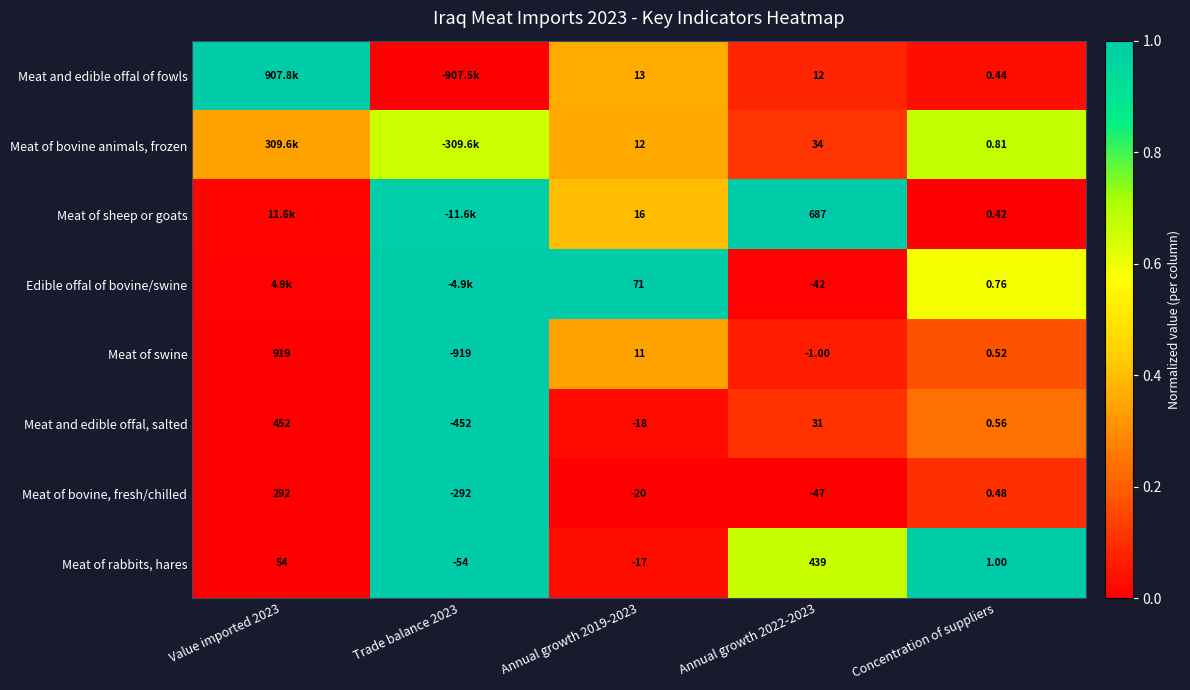

The Meat of rabbits, hares series shows 1.7 at Concentration of suppliers. True or false?

False